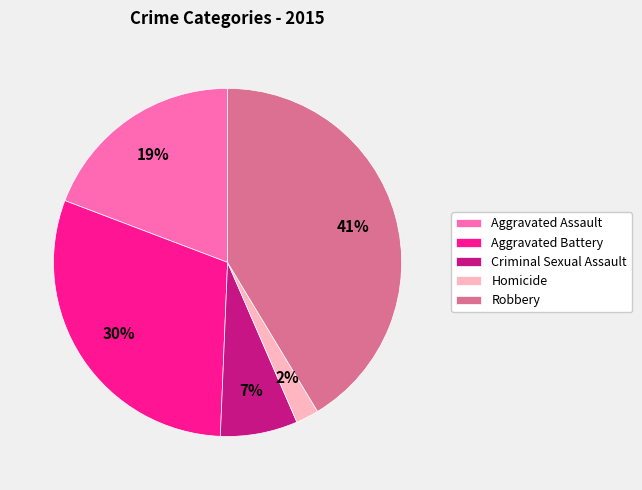

Is there a majority slice in this chart?

No